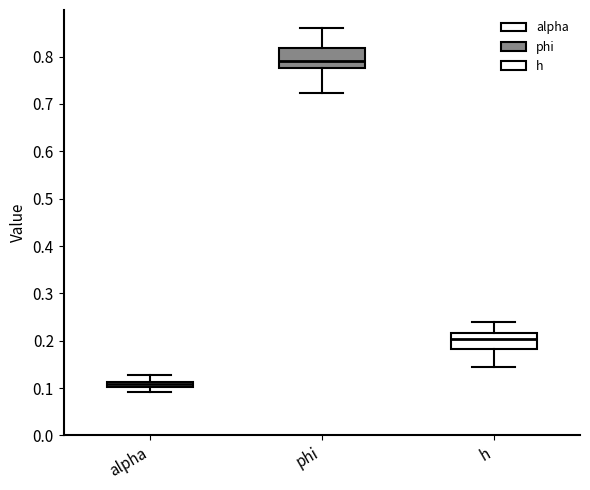

Which box has the highest median line?

phi